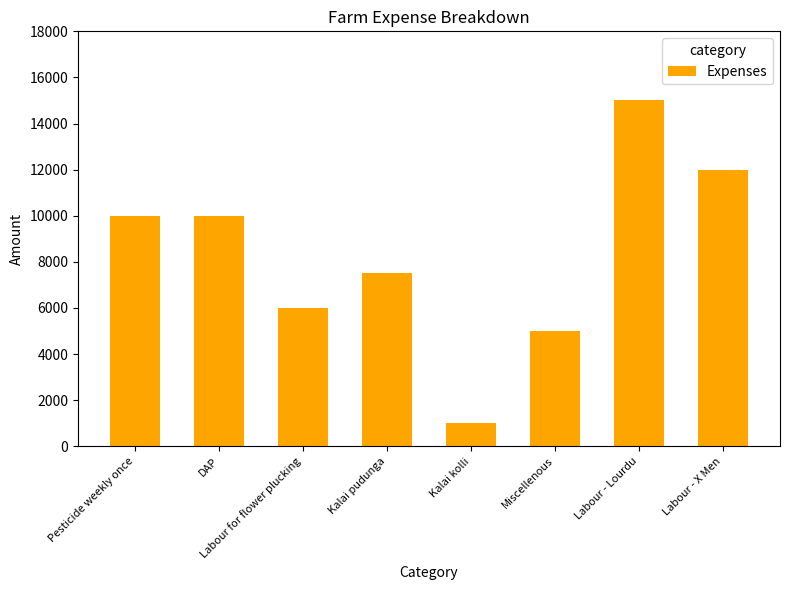

Reading left to right, what are all the values shown in this chart?

10000	10000	6000	7500	1000	5000	15000	12000